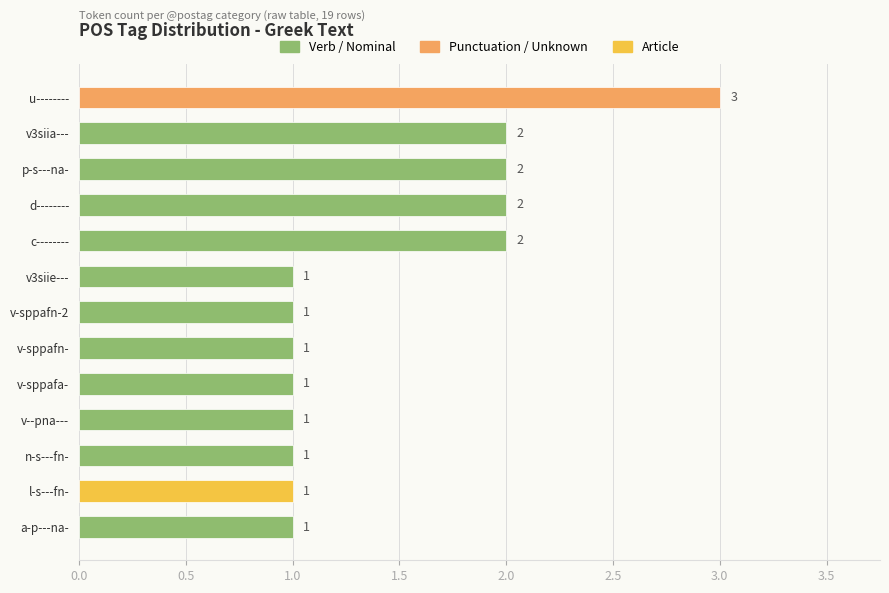

What is the sum of the values at d-------- and n-s---fn-?

3